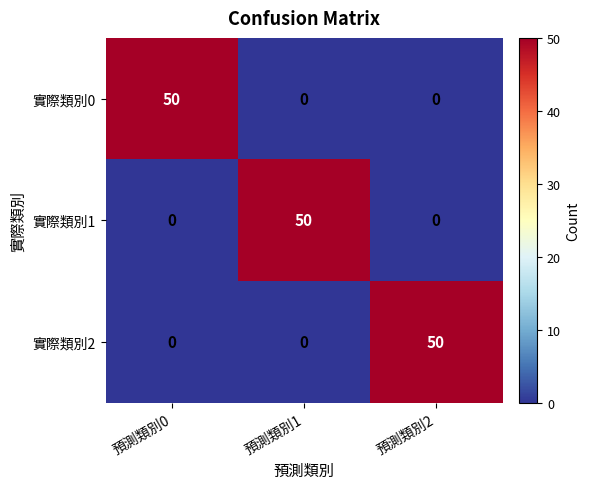

How many 實際類別2 values are between 0 and 50?

3